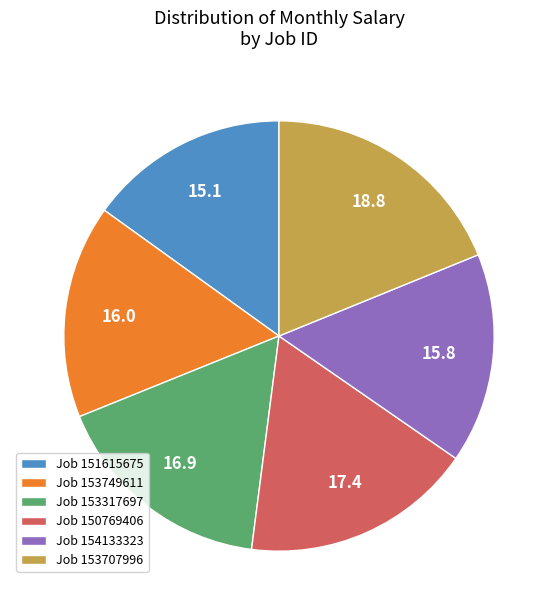

How many segments does this pie chart have?

6